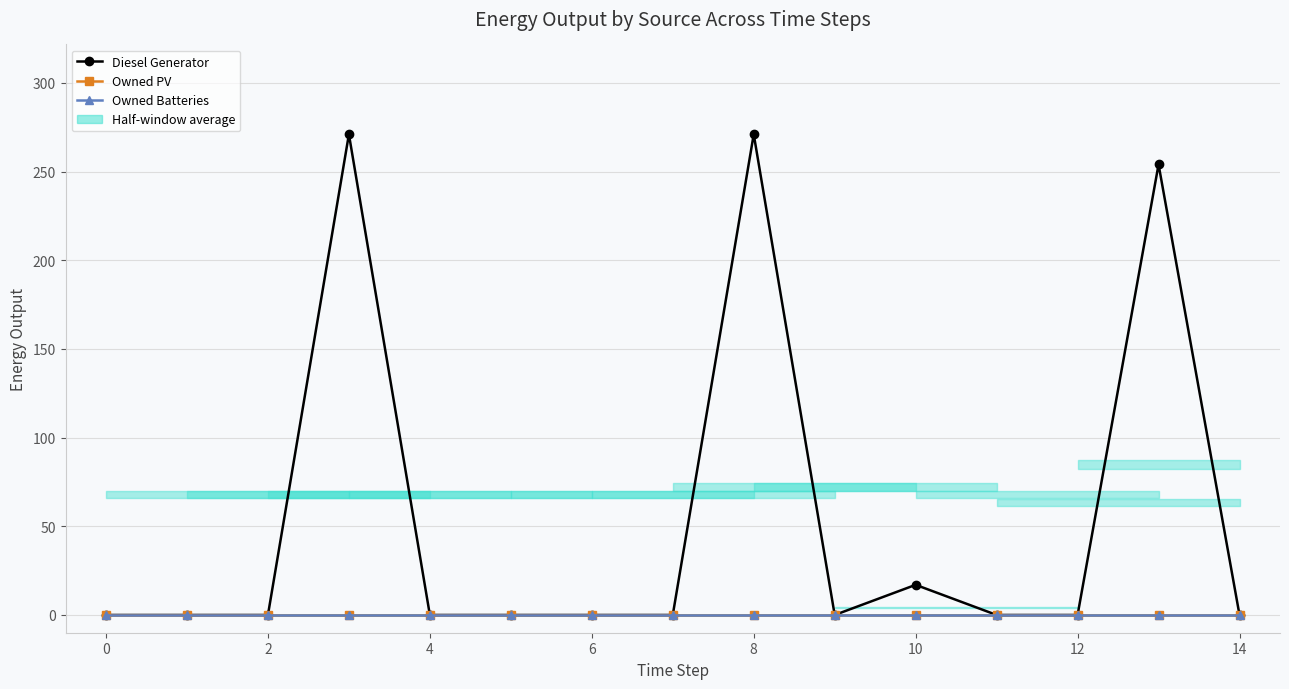

The value of Owned Batteries at 4 is 0. True or false?

True